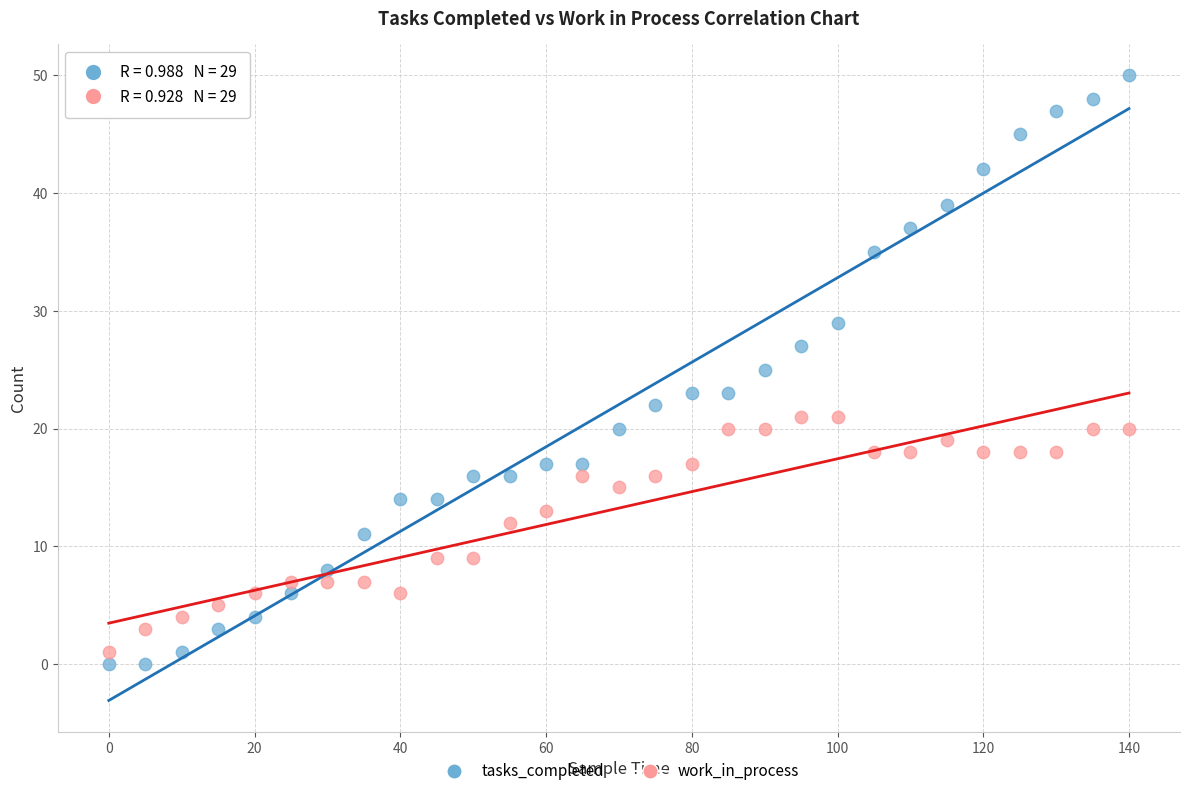

Which series reaches the minimum Y coordinate?

tasks_completed